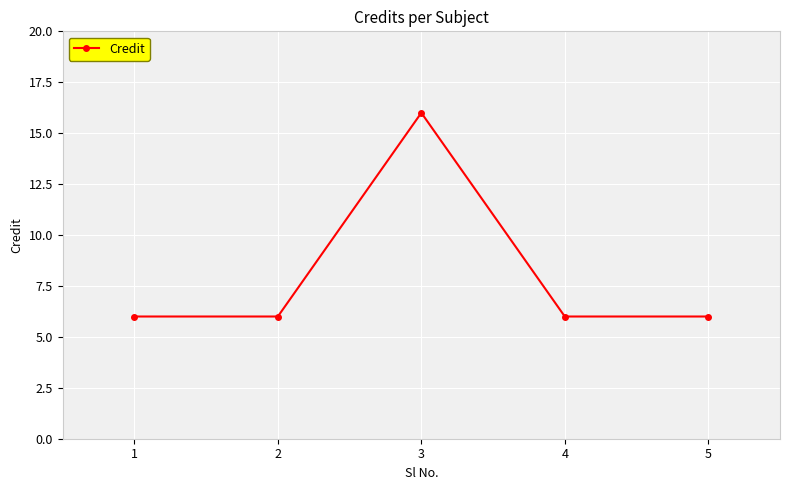

Reading left to right, list all the values displayed in this chart.

6	6	16	6	6